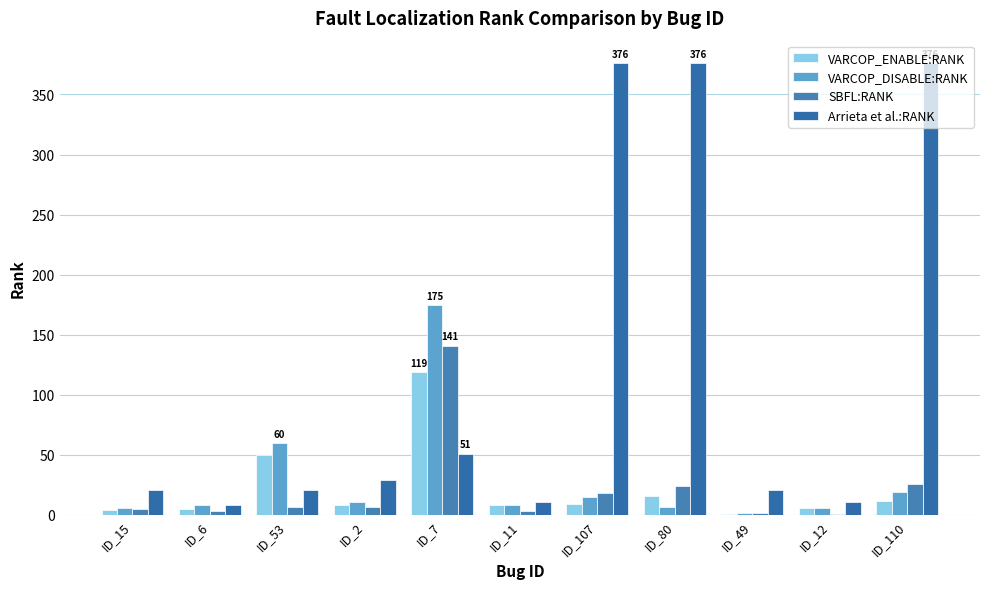

Which category has the lowest value in the VARCOP_ENABLE:RANK series?

ID_49